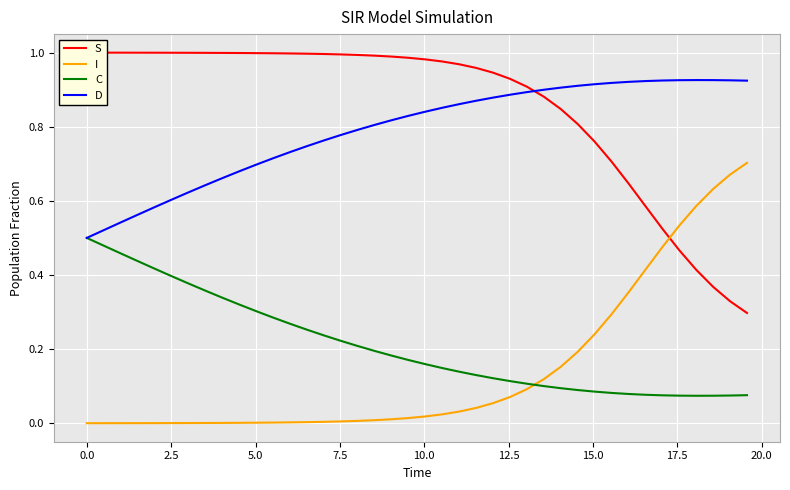

Is this an area chart (filled region under the line)?

No